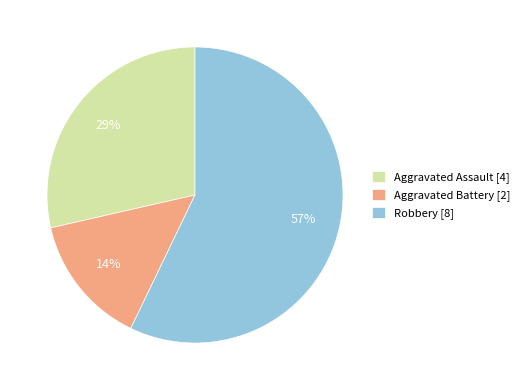

To the nearest percent, what percentage of the pie is Aggravated Battery?

14%